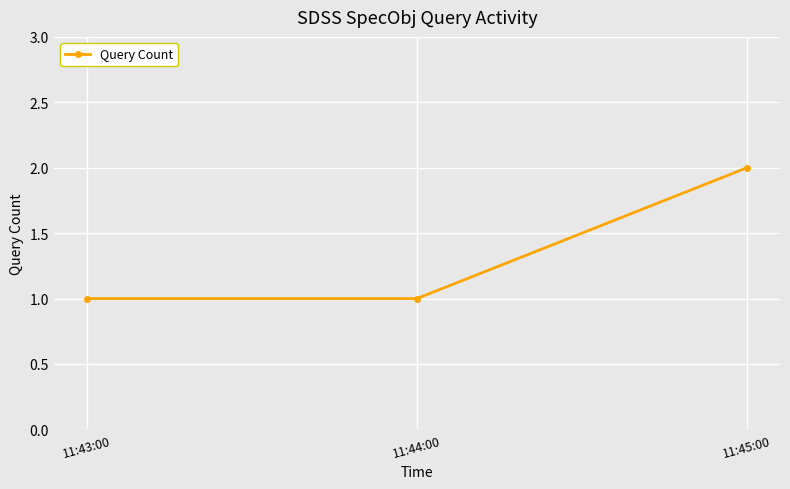

What is the value of the 2nd point from the left?

1